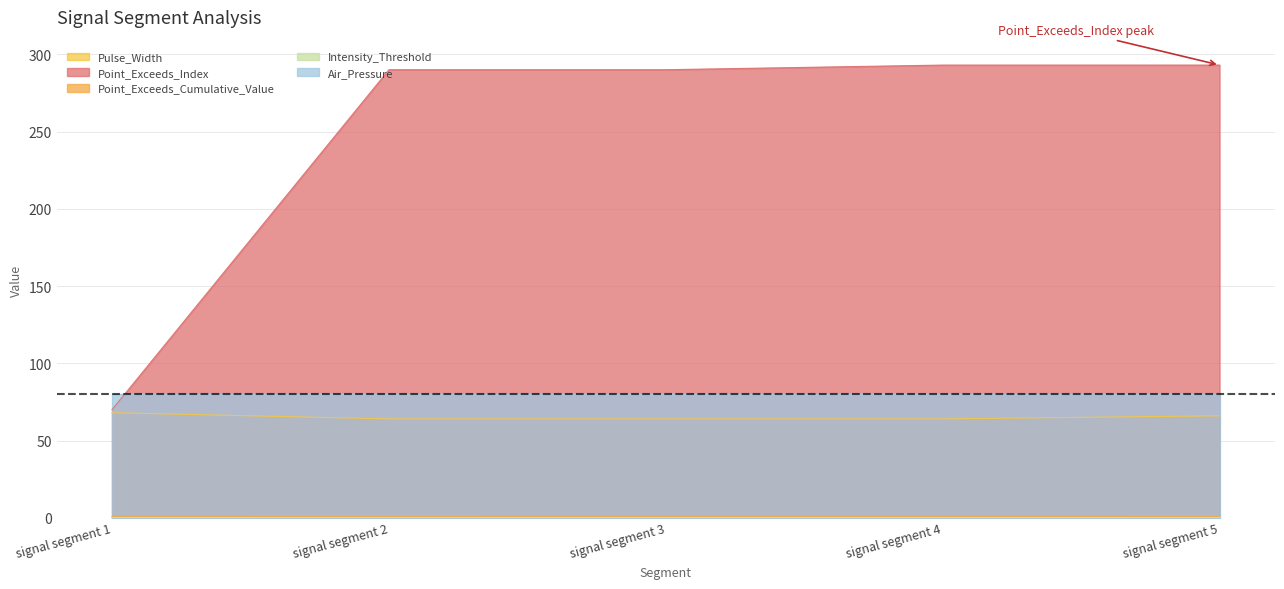

Which series has the widest spread of values?

Point_Exceeds_Index